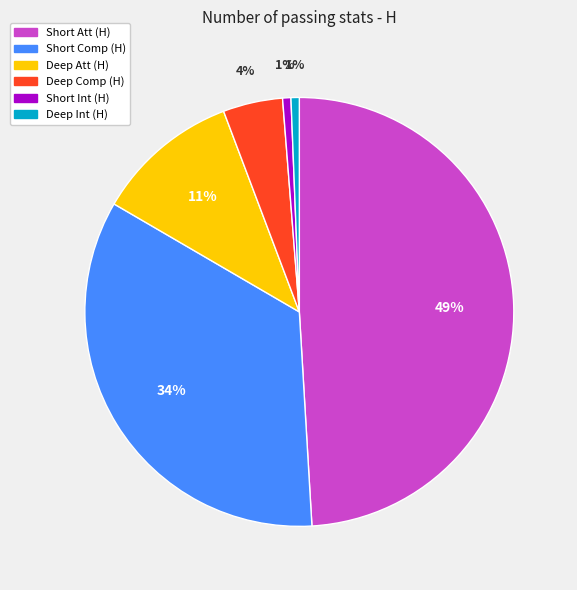

To the nearest percent, what portion does Deep Att (H) represent?

11%